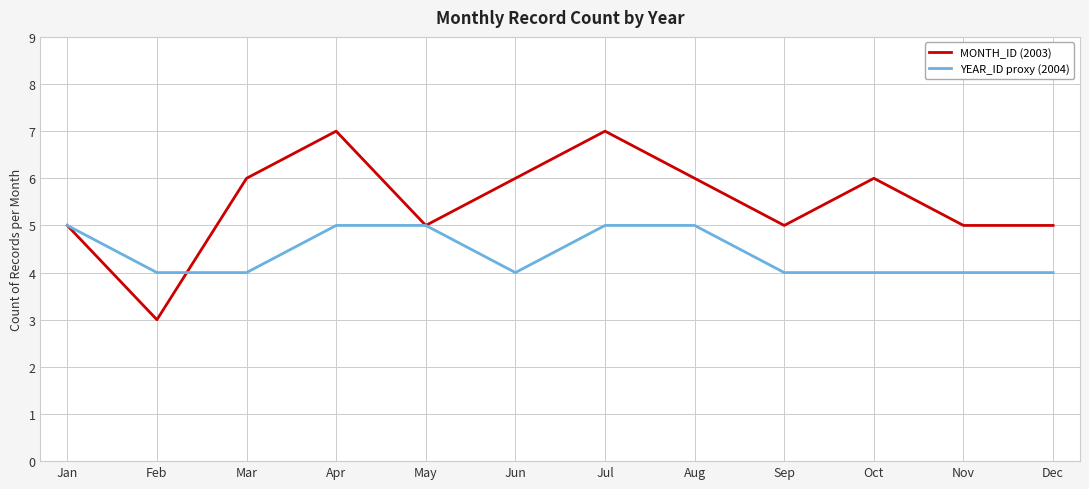

What value does the MONTH_ID (2003) series have at Apr?

7